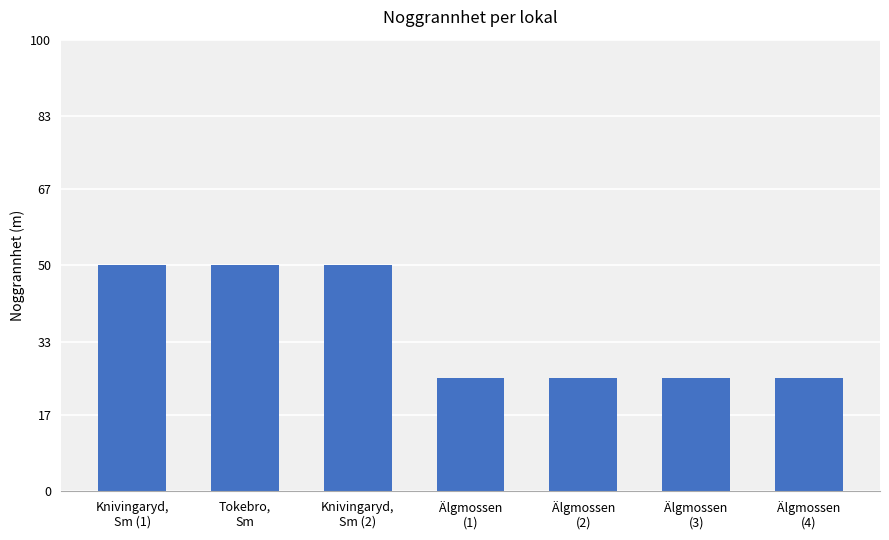

Are the bars horizontal?

No